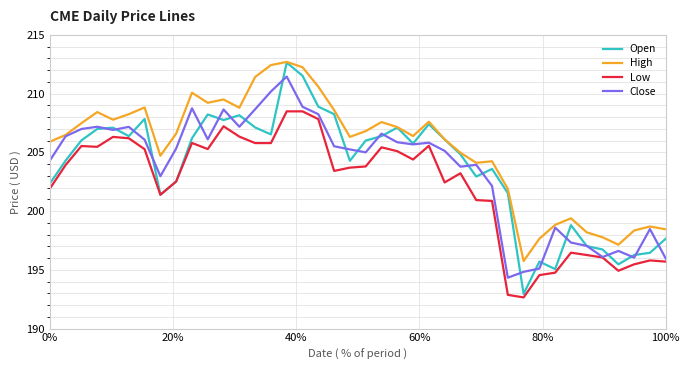

How many categories are shown in the chart?

40